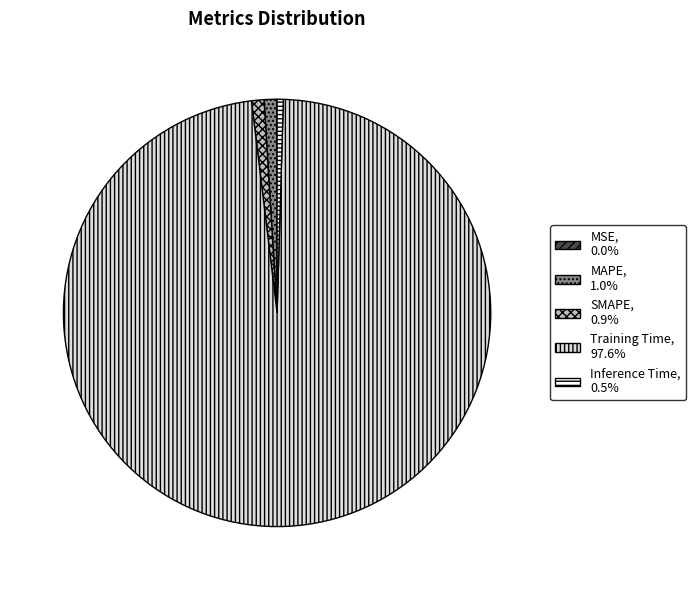

Does Training Time, 97.6% account for over 50% of the chart?

Yes